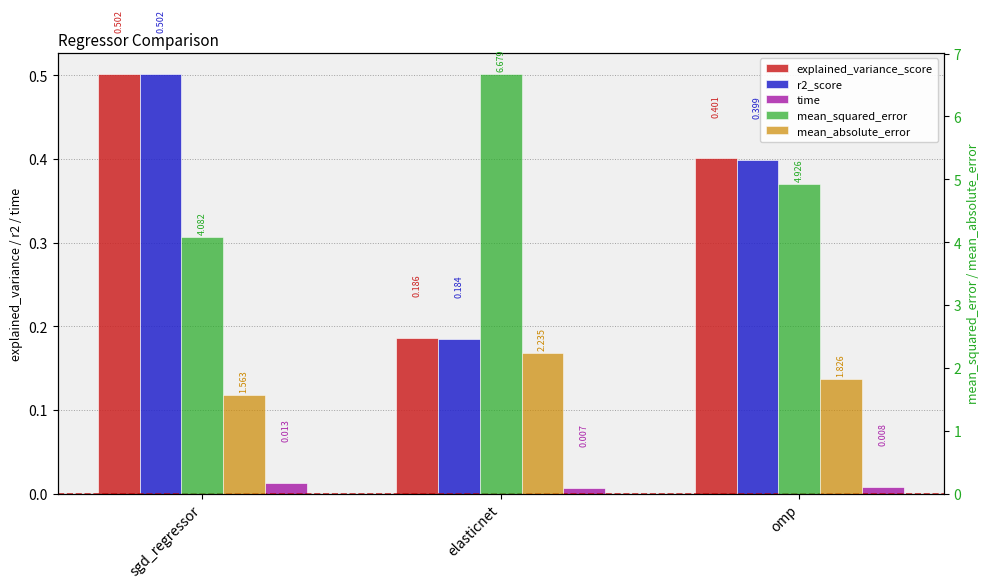

What is the label of the 3rd bar from the left?

omp